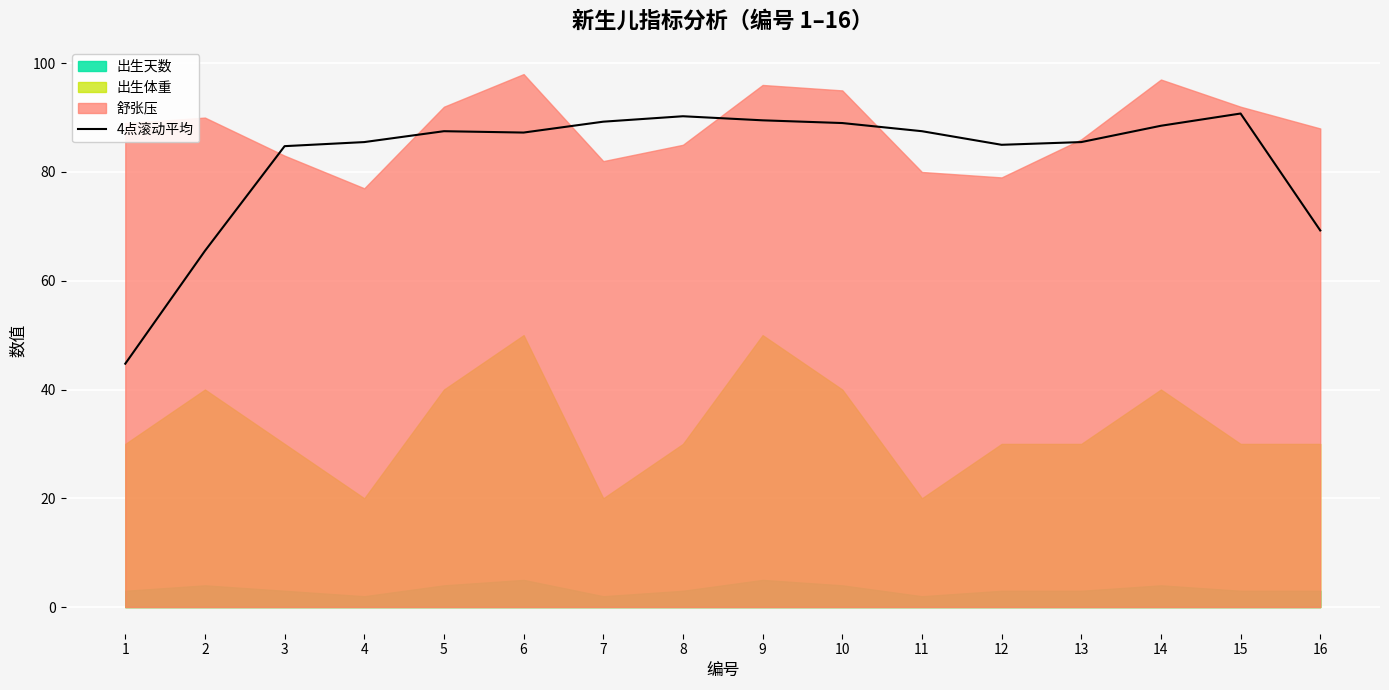

Between 10 and 16, which is larger?

10